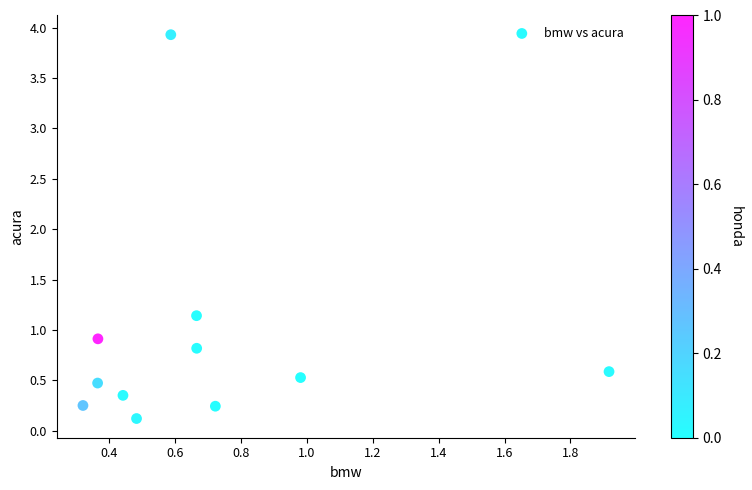

What Y value in the scatter plot is closest to 2?

1.1